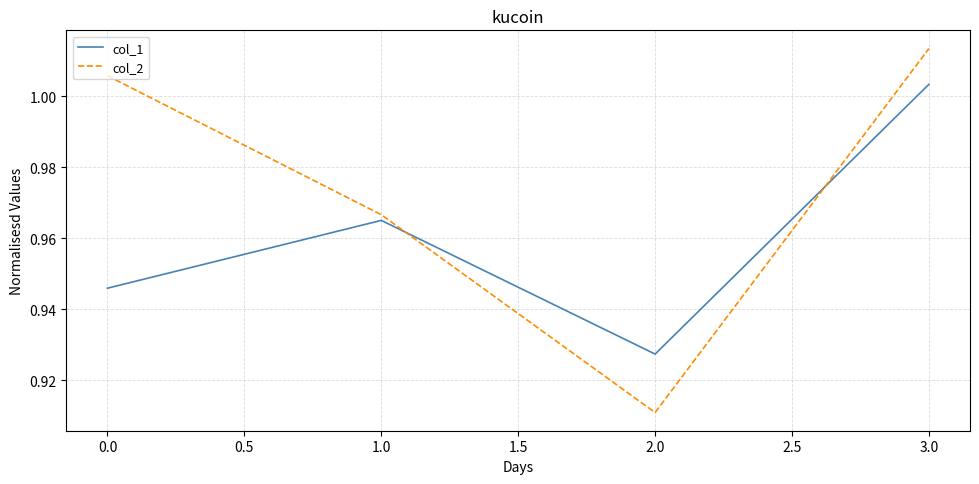

True or false: col_2 has more than 1 points higher than both neighbors.

False